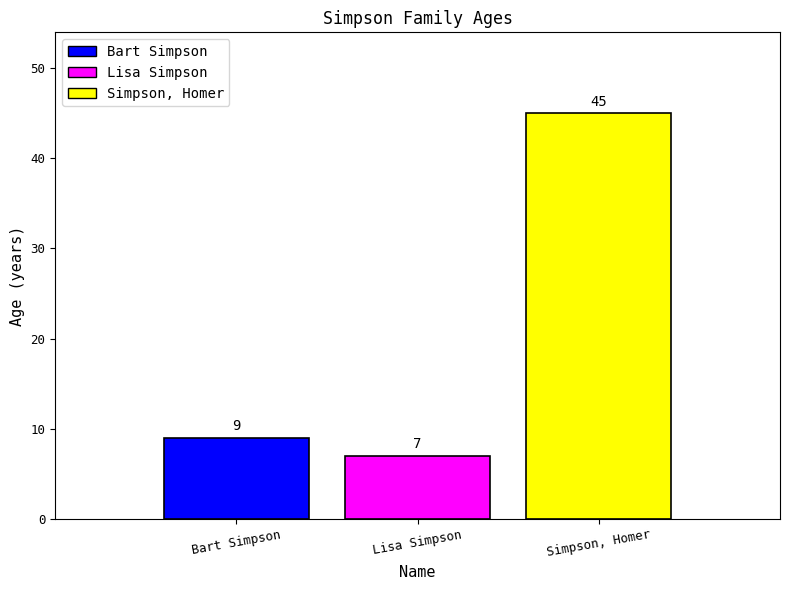

Rank the categories by value from lowest to highest.

Lisa Simpson, Bart Simpson, Simpson, Homer